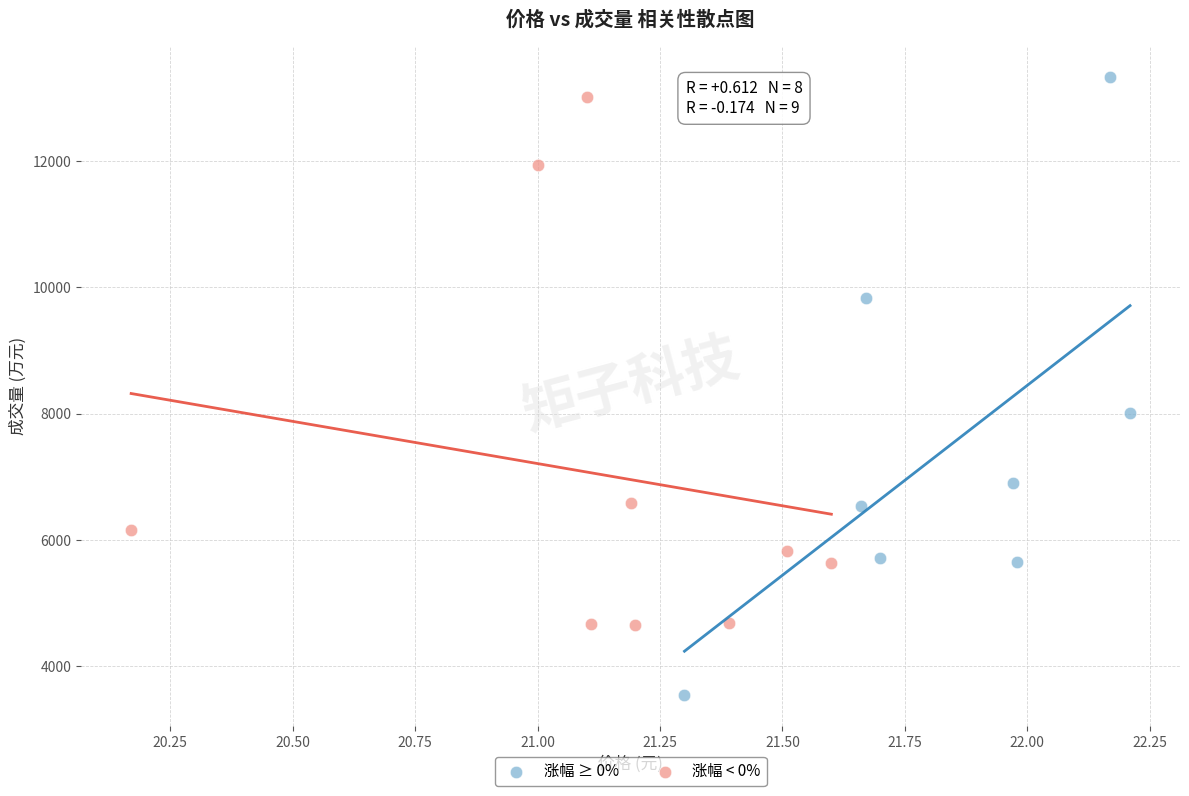

Which series has the largest Y range (max minus min)?

涨幅 ≥ 0%